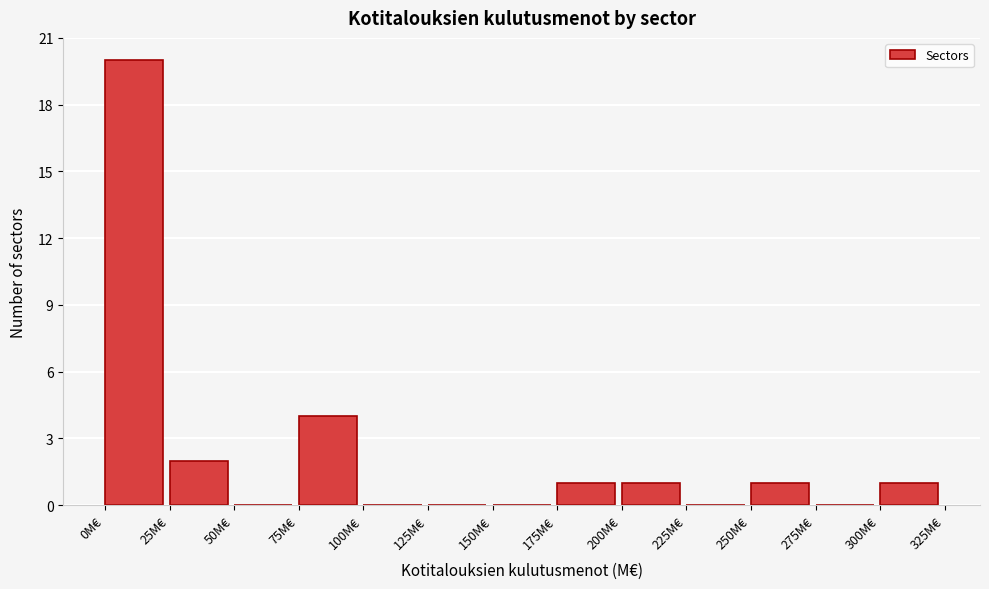

Reading left to right, transcribe this chart: for each bar, give the range it covers on the x-axis and its height. The values are not printed on the chart, so give them approximately, as read against the axis.

0 to 25: 20
25 to 50: 2
50 to 75: 0
75 to 100: 4
100 to 125: 0
125 to 150: 0
150 to 175: 0
175 to 200: 1
200 to 225: 1
225 to 250: 0
250 to 275: 1
275 to 300: 0
300 to 325: 1